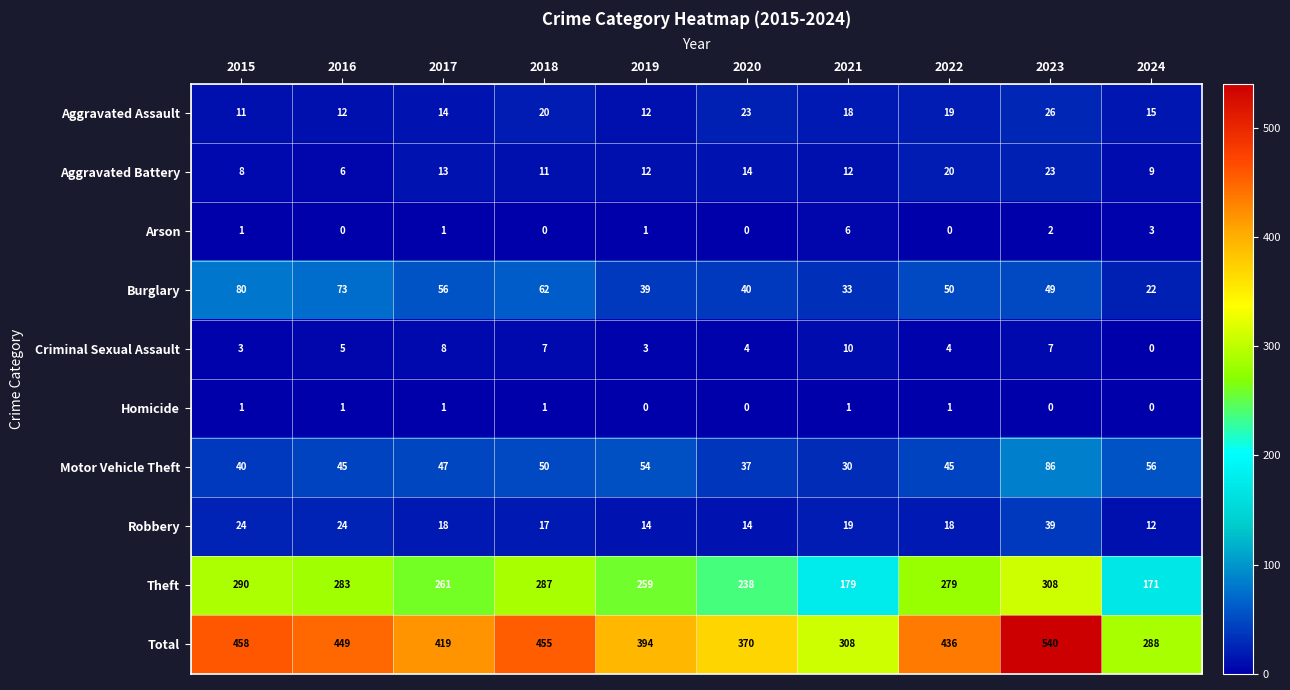

At which category is the sum across all series the highest?

2023